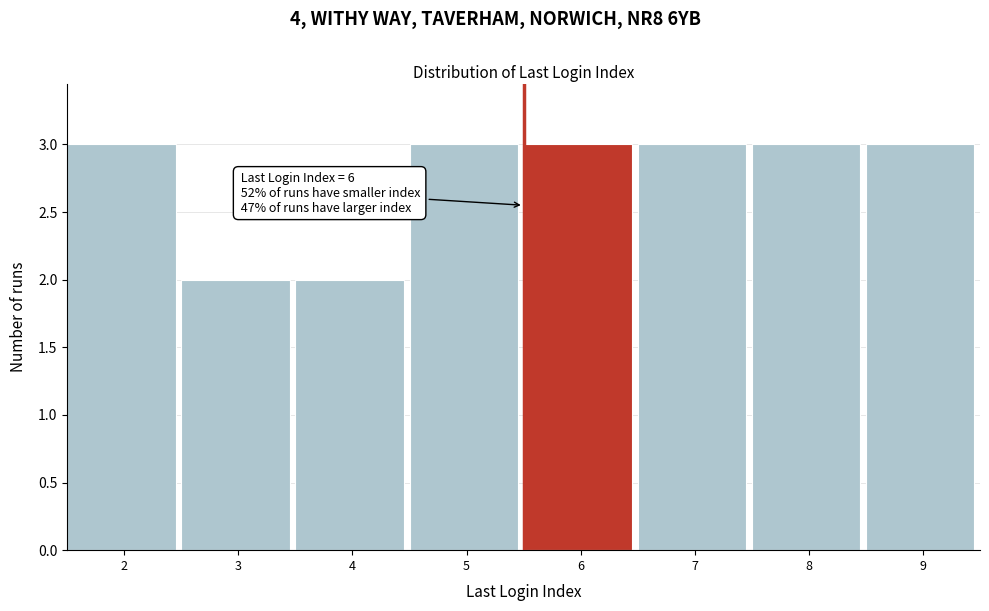

Reading left to right, extract all data points from this chart.

2=3	3=2	4=2	5=3	6=3	7=3	8=3	9=3